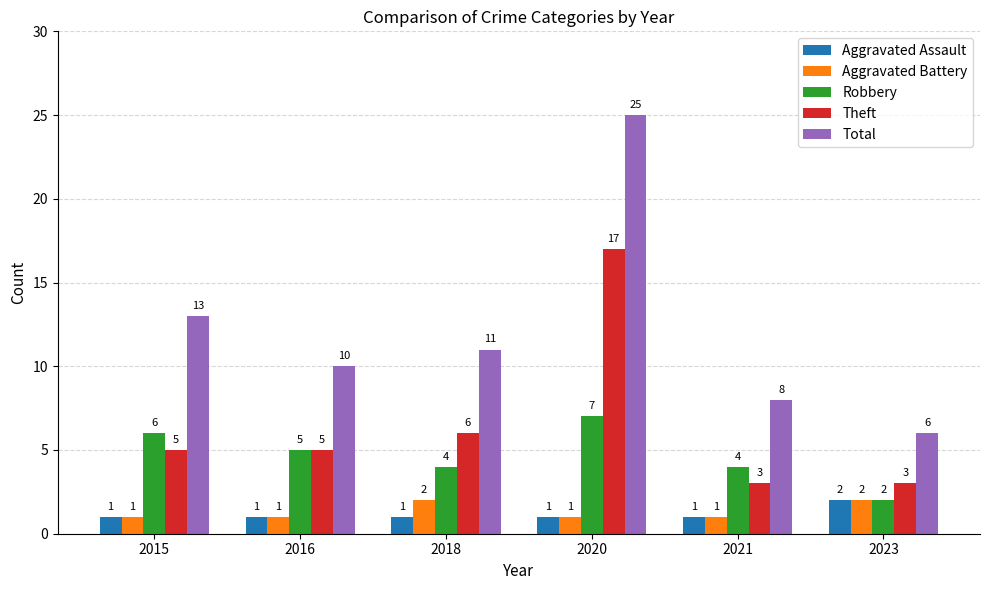

Reading right to left, transcribe all the data shown in this chart.

Aggravated Assault: 2	1	1	1	1	1
Aggravated Battery: 2	1	1	2	1	1
Robbery: 2	4	7	4	5	6
Theft: 3	3	17	6	5	5
Total: 6	8	25	11	10	13